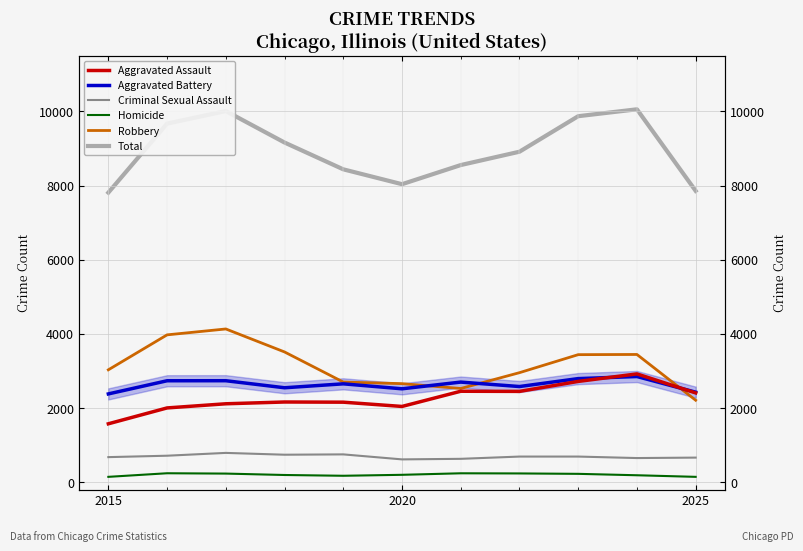

How many series are shown in this chart?

6